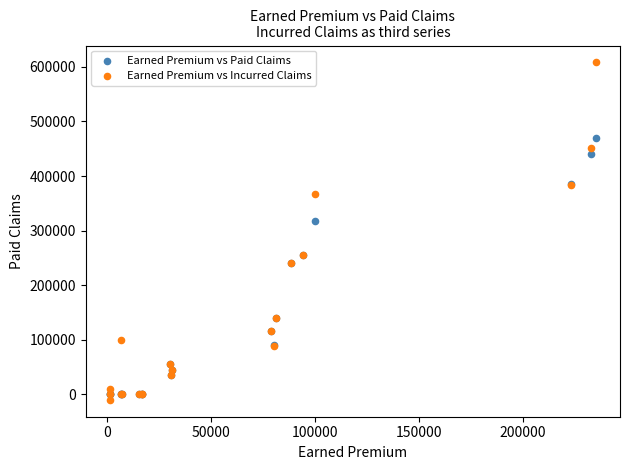

Across all series, what Y value is closest to 299054?

317944